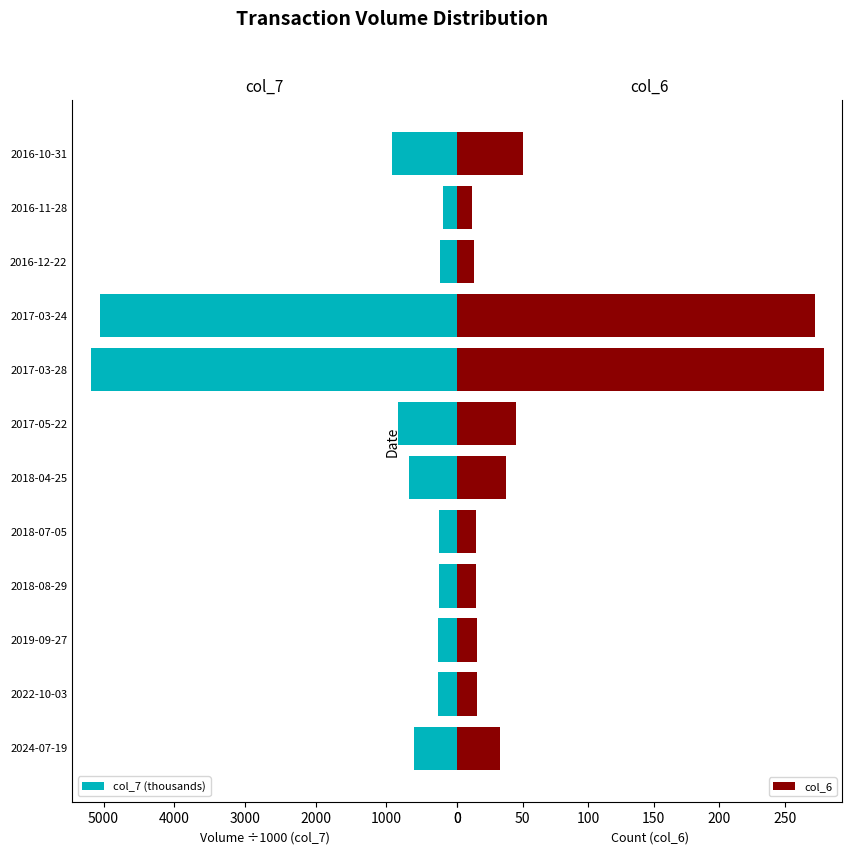

Which series has the widest spread of values?

col_7 (thousands)